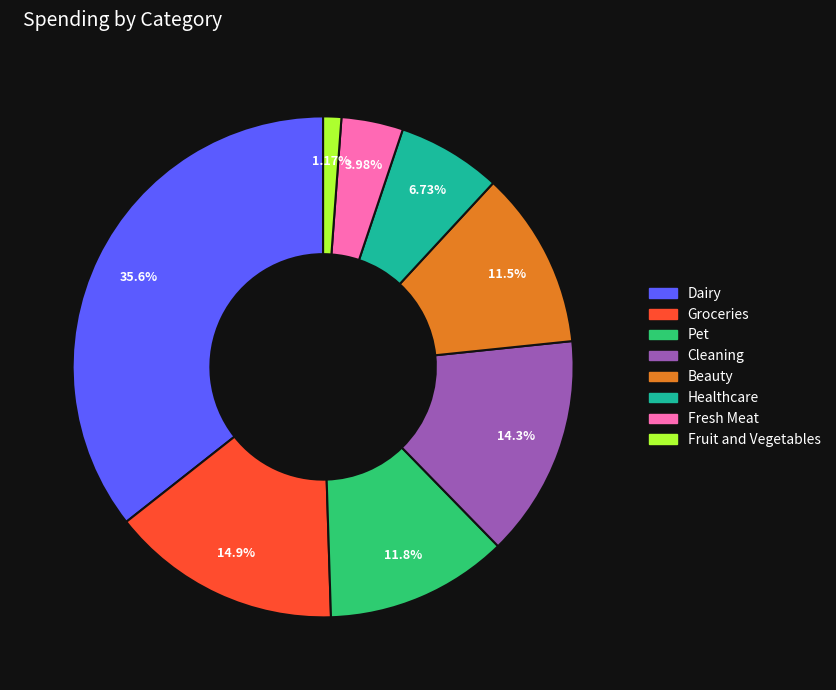

Which slice is the smallest?

Fruit and Vegetables